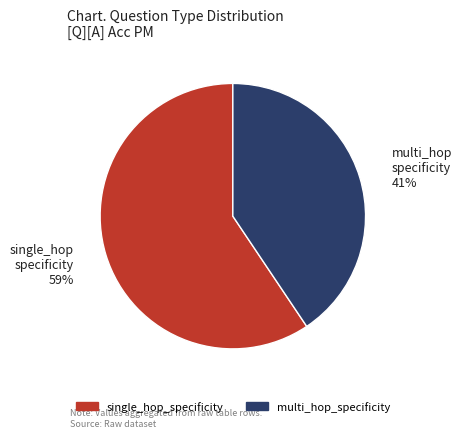

Which has a higher value, single_hop_specificity or multi_hop_specificity?

single_hop_specificity